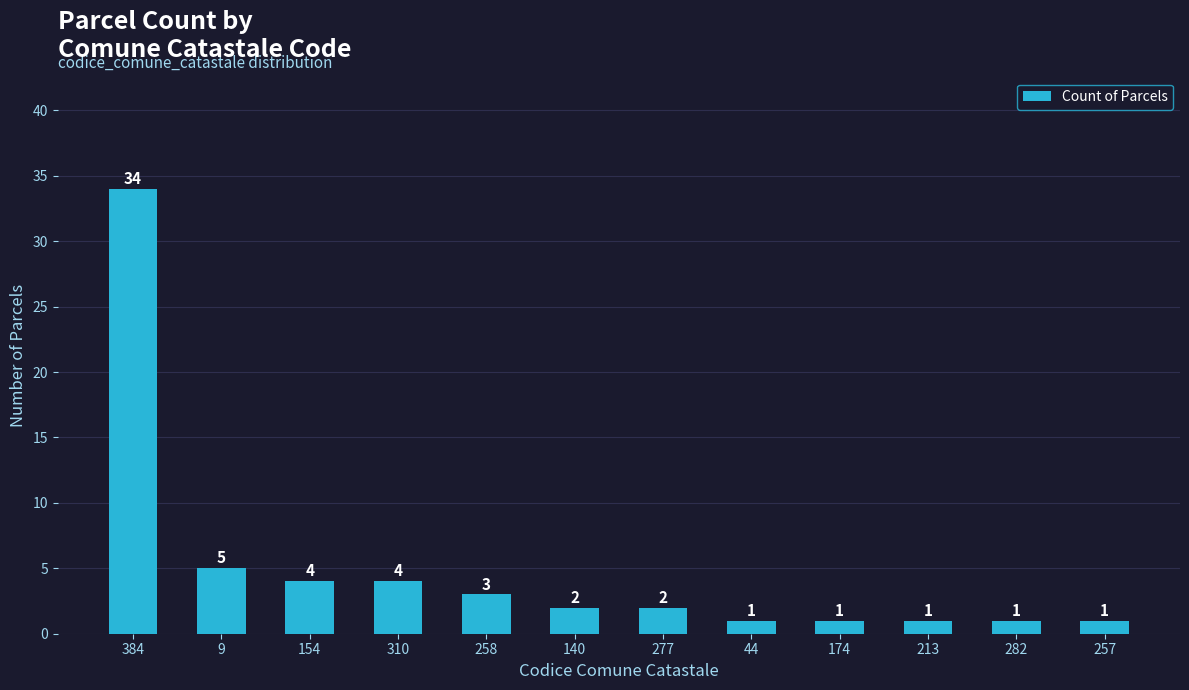

How many data points are less than 2?

5